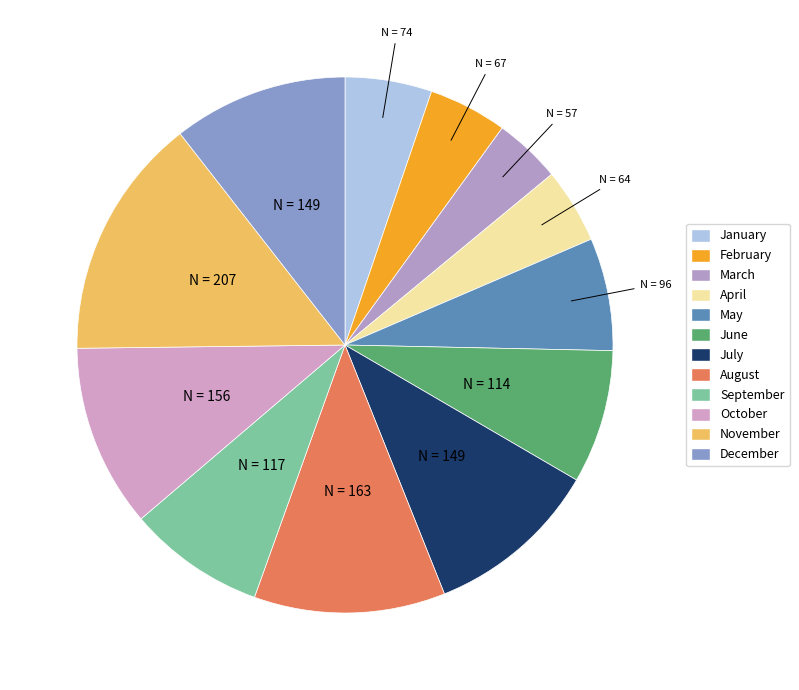

How many segments does this pie chart have?

12